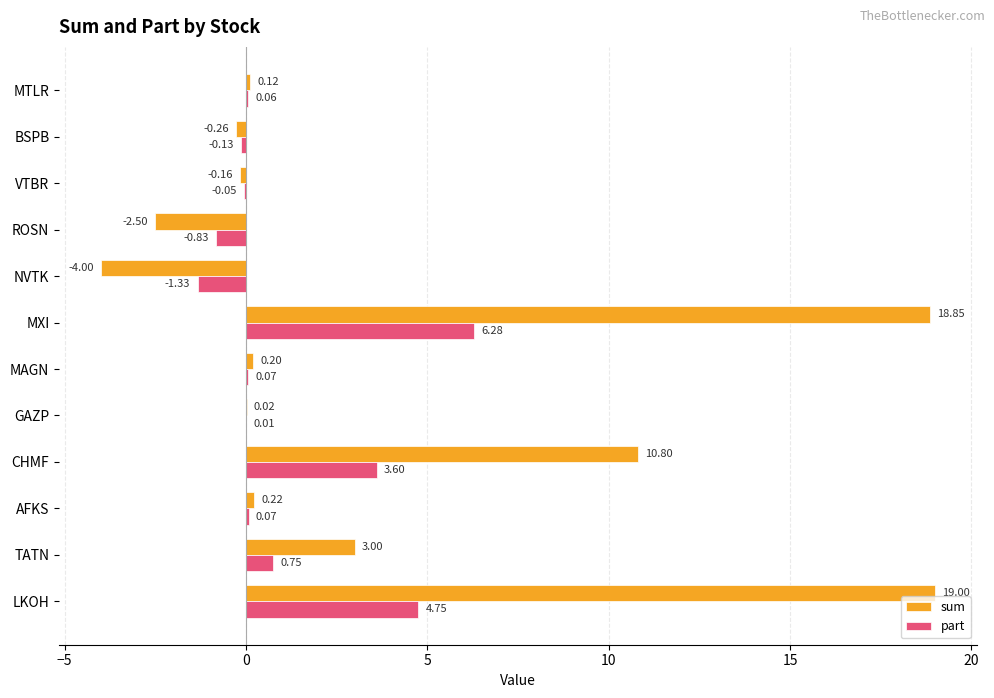

Which category has the highest value across all series?

LKOH